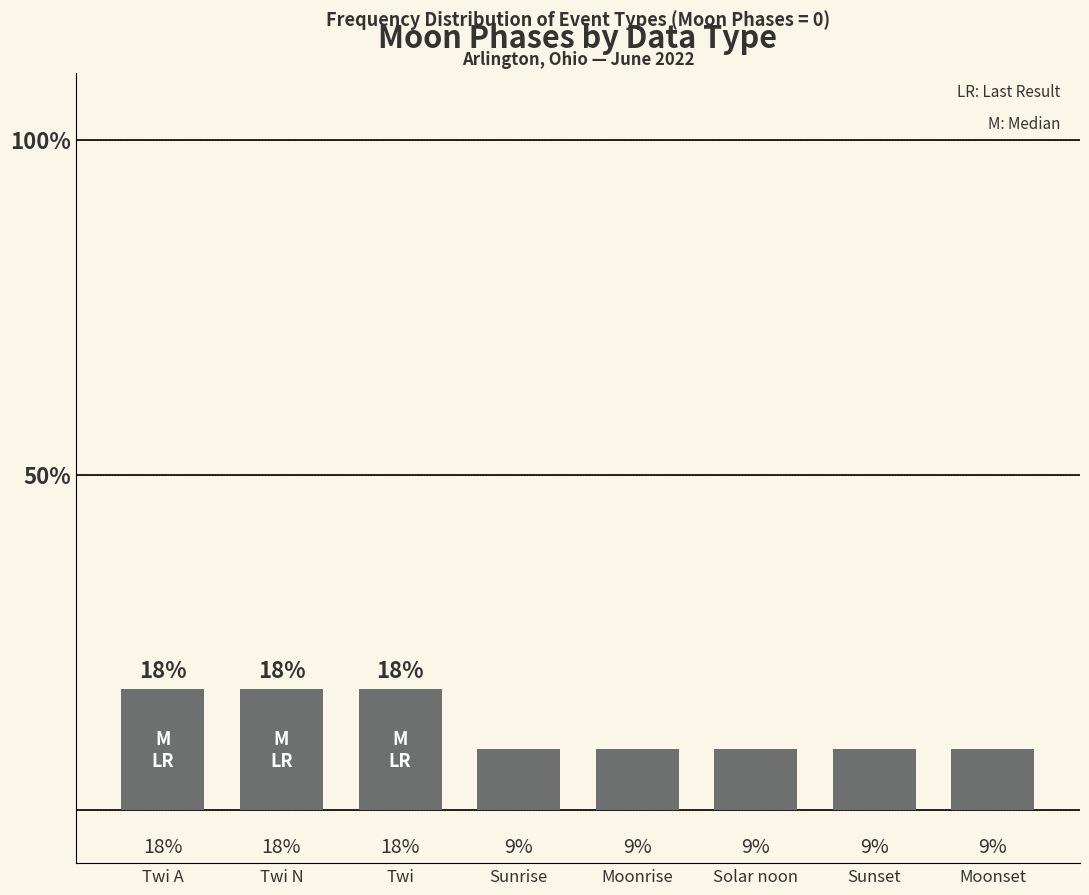

What is the change in value from Twi A to Moonrise?

-9